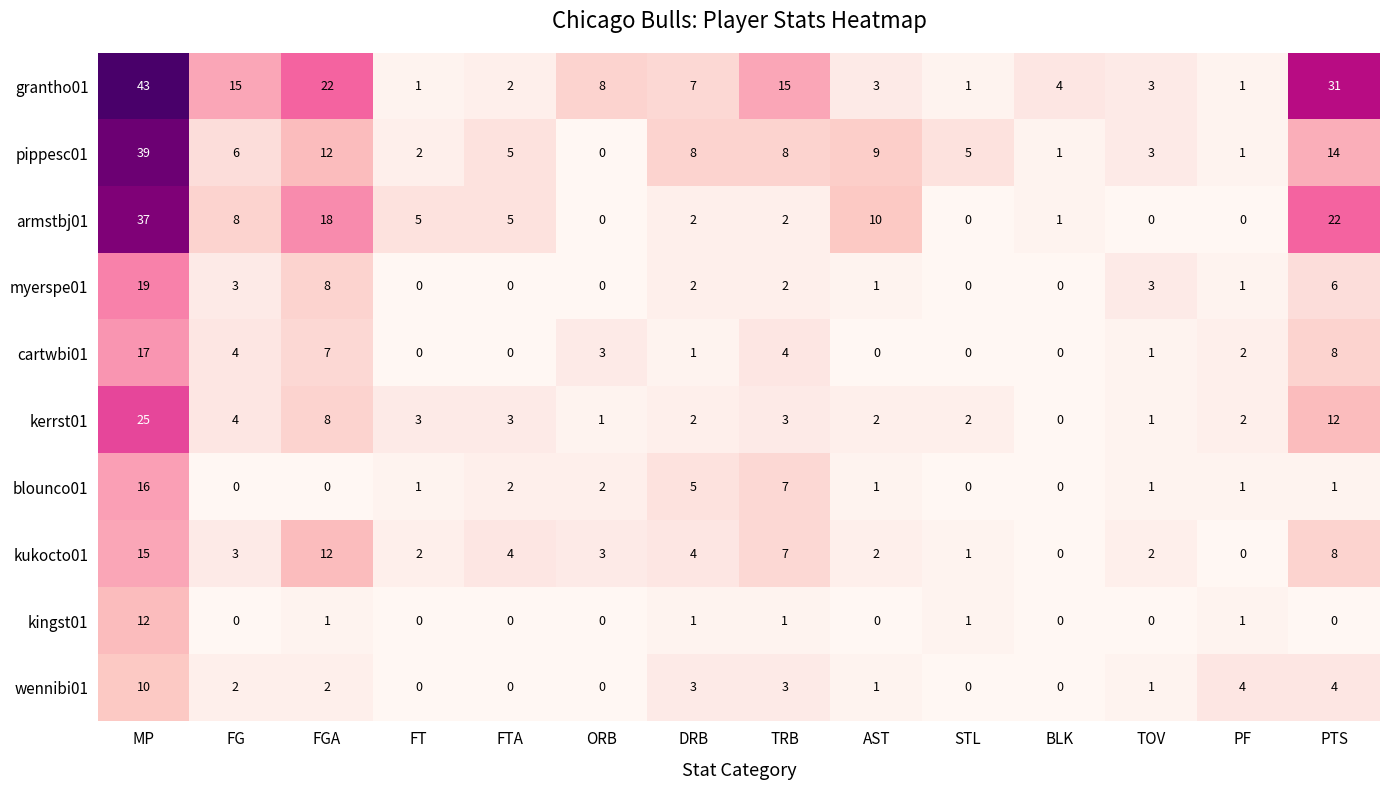

True or false: pippesc01 has a value of 16 at AST.

False